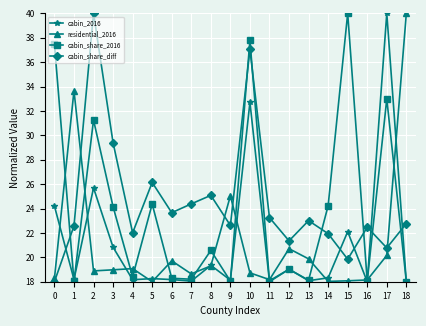

At which category is the sum across all series the highest?

10